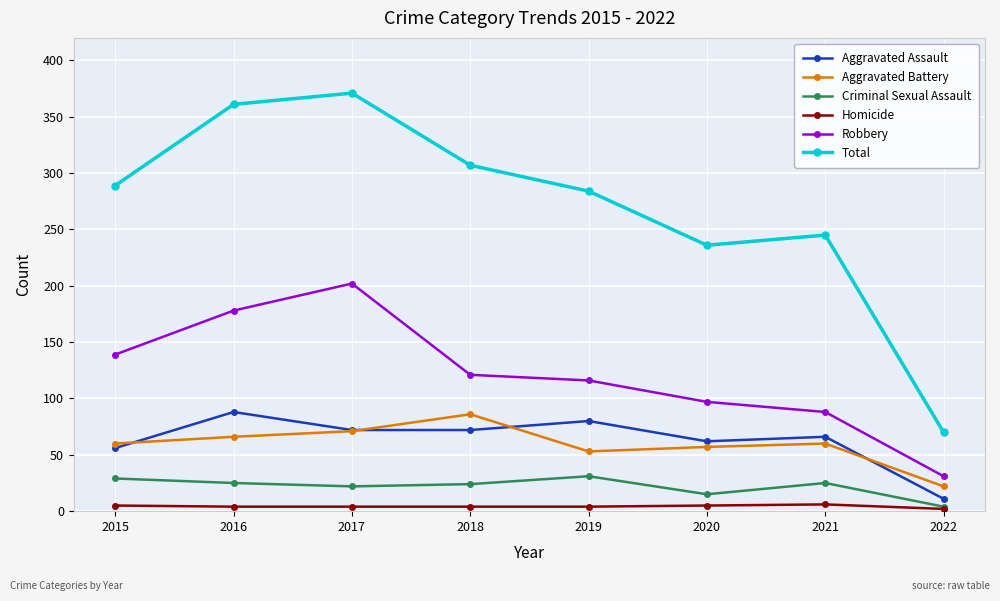

Where is the first local minimum for Total?

2020